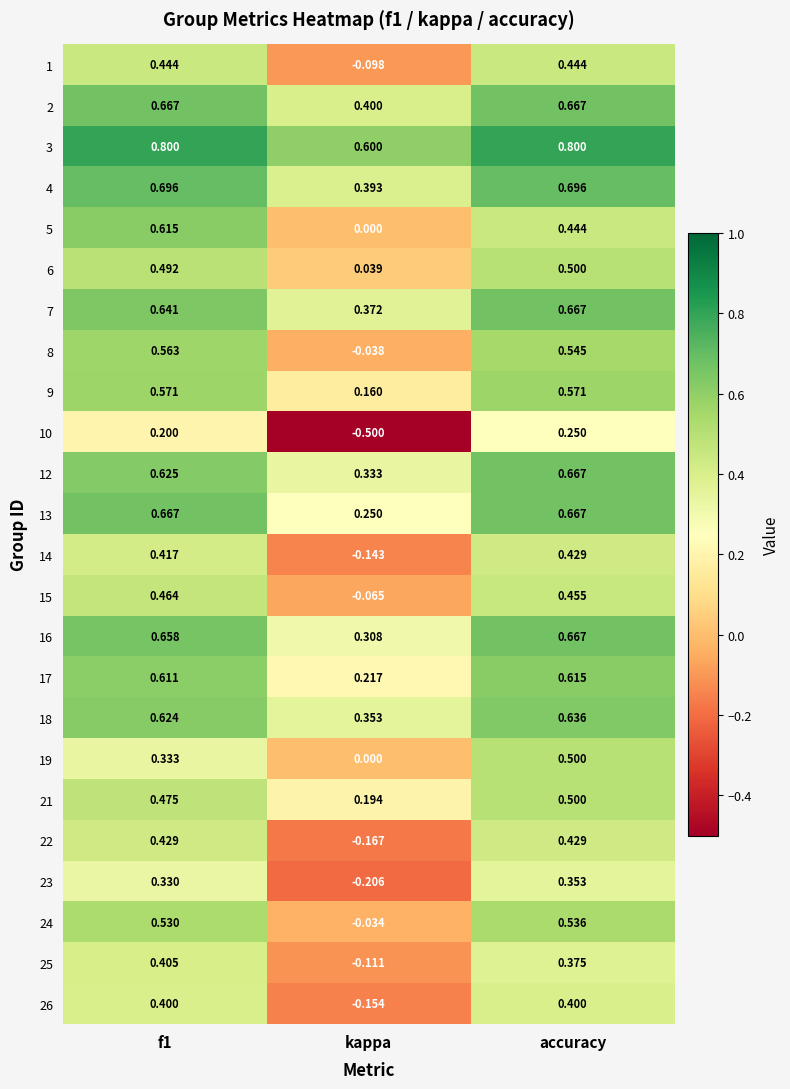

Is the value of 19 at accuracy greater than the value of 5 at f1?

No